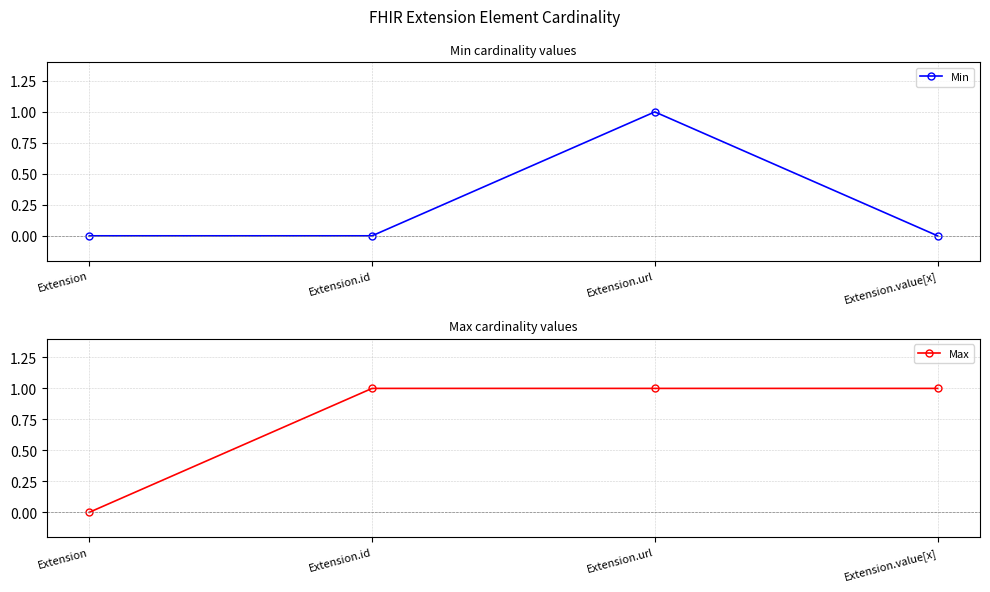

Which series changed the most between Extension.id and Extension.value[x]?

Min